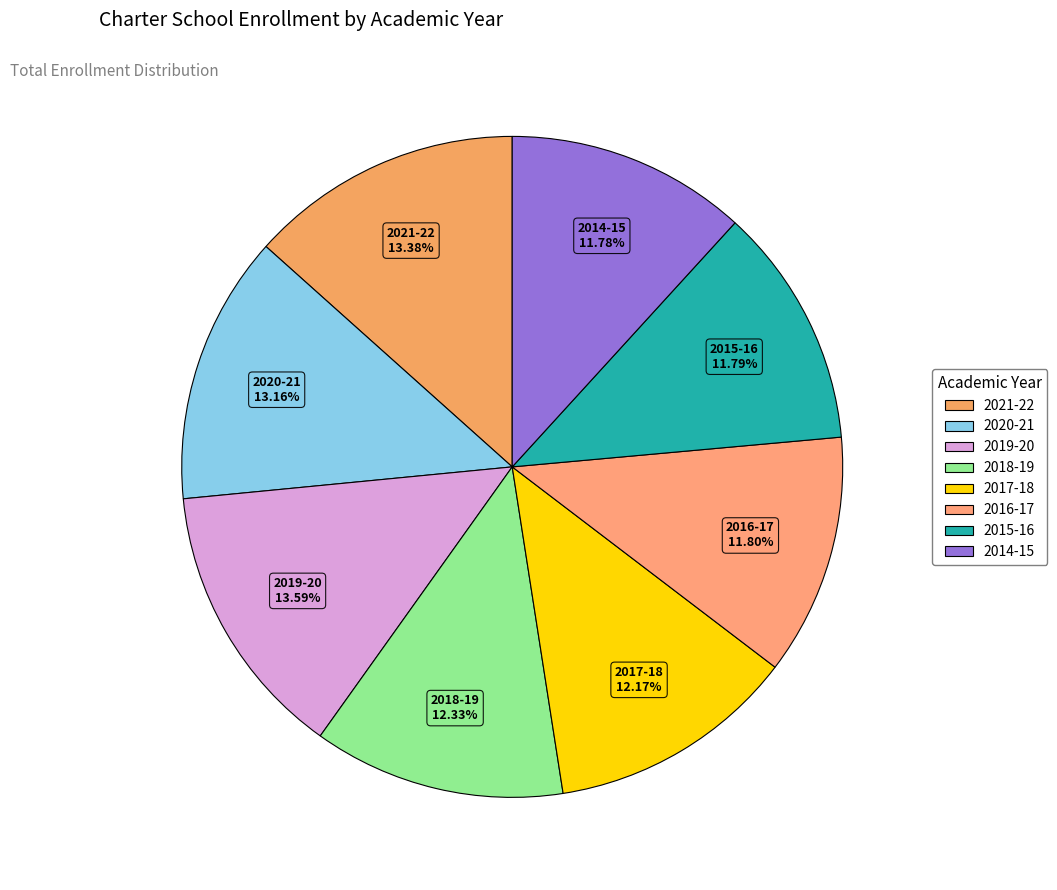

Is it true that 2015-16 is 12% of the pie?

True